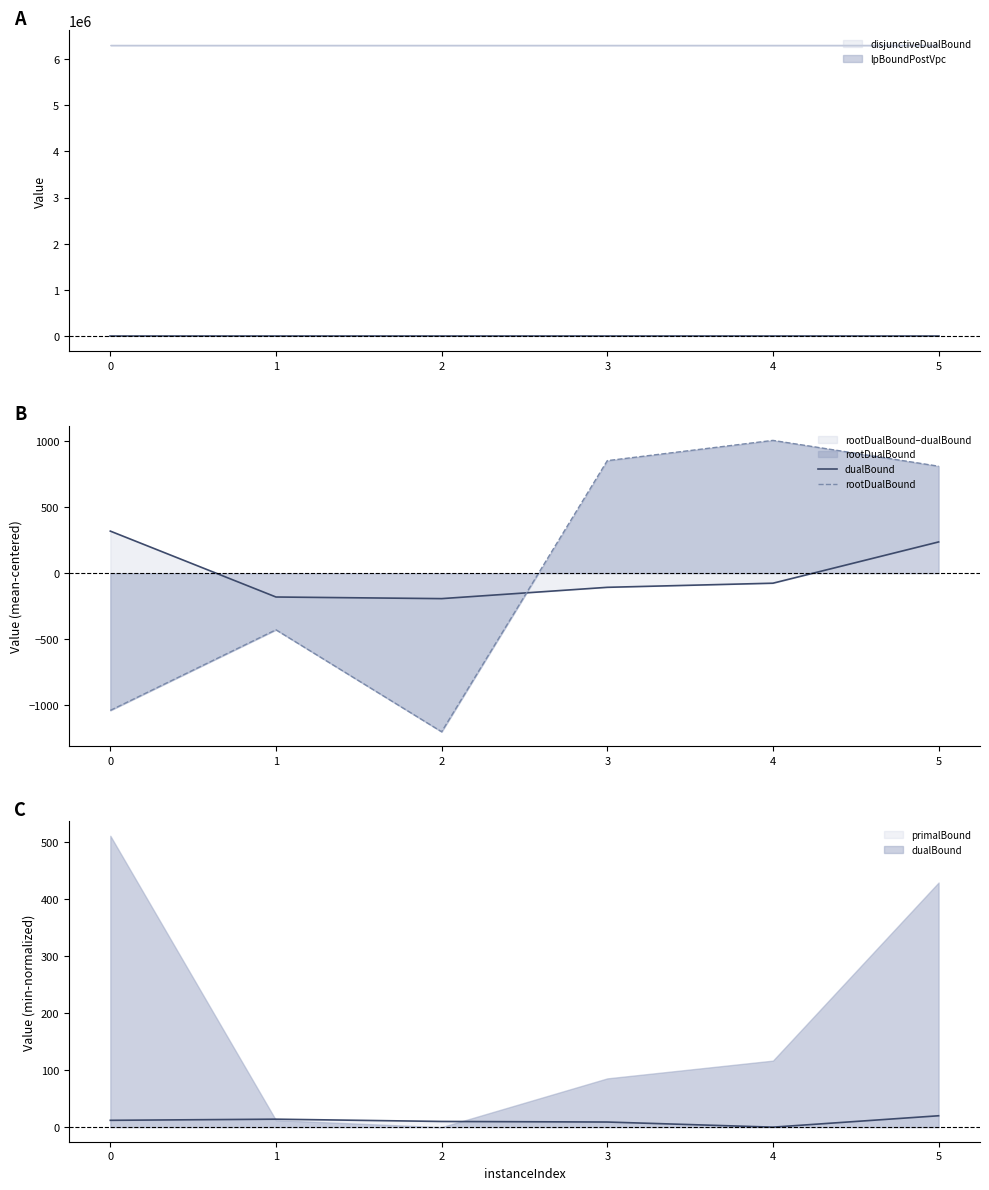

At which category does dualBound reach its first local valley?

2